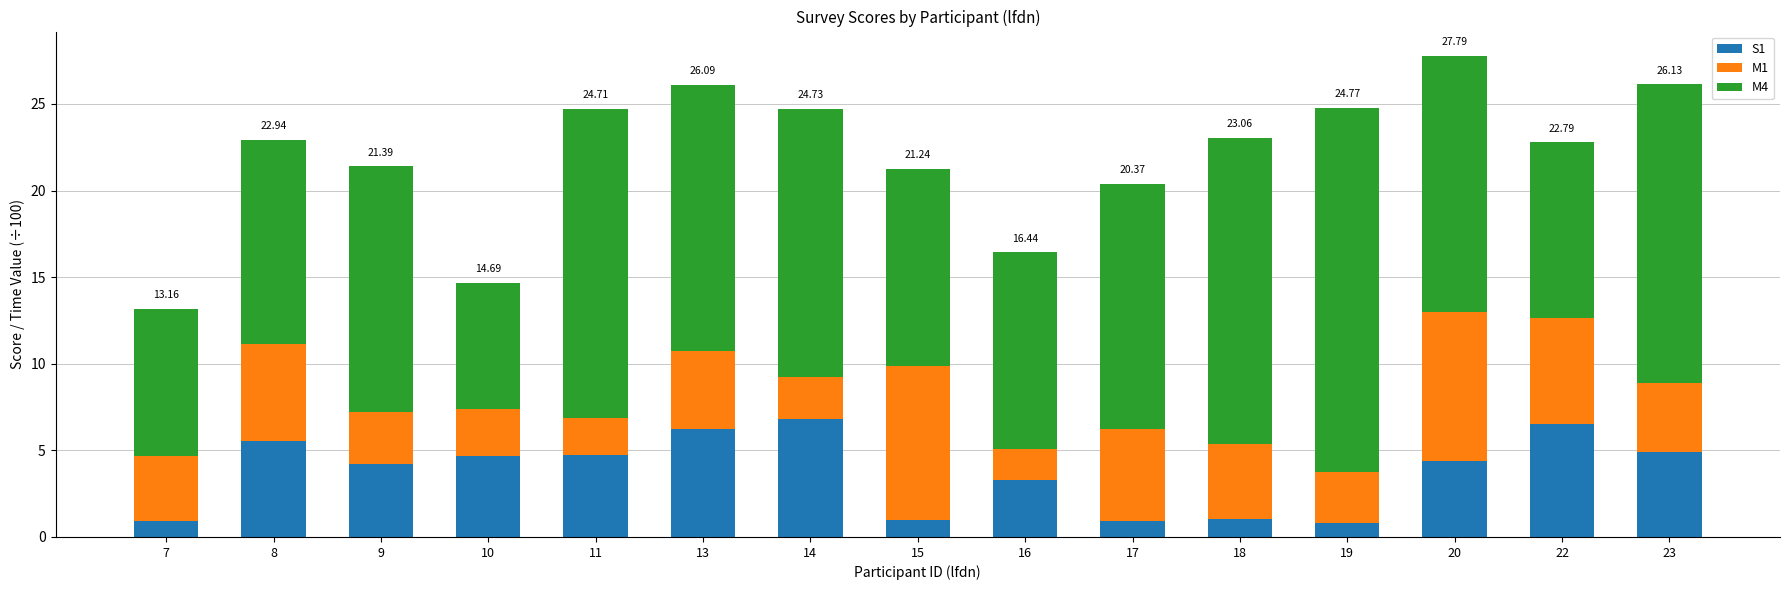

What is the difference between the second highest and minimum values in the S1 series?

5.7